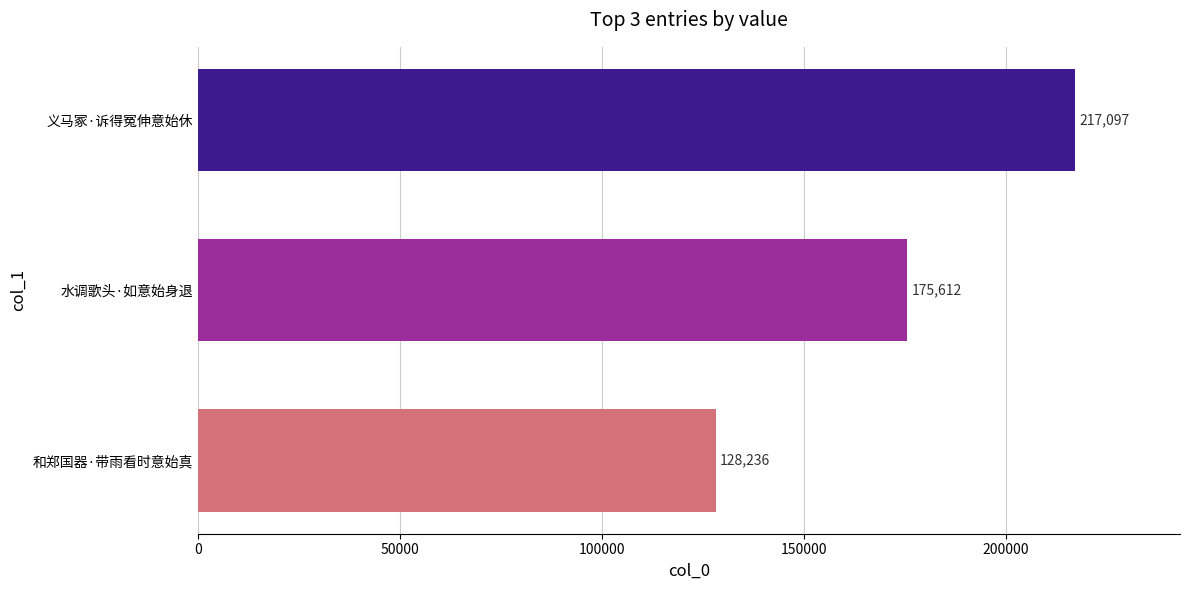

At which category does the chart reach its minimum across all series?

和郑国器·带雨看时意始真